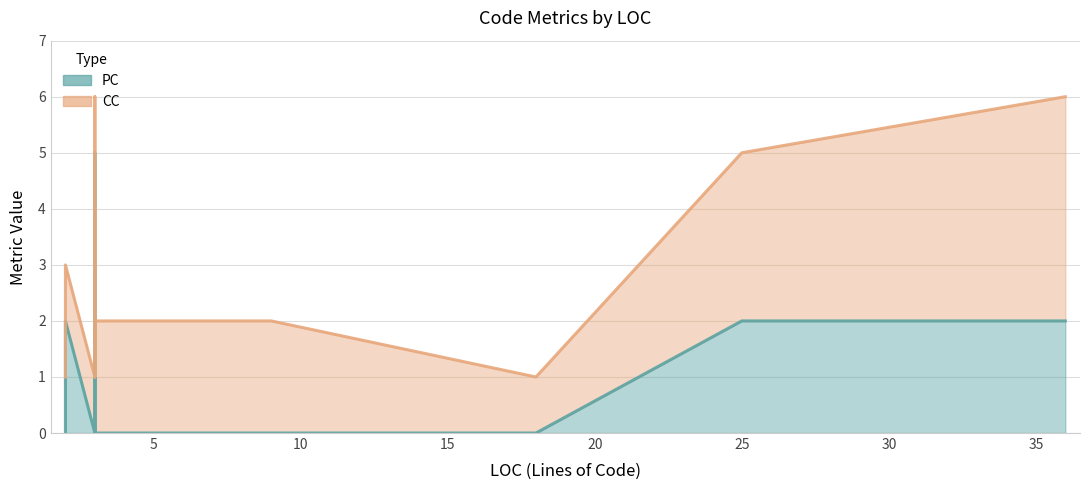

True or false: CC has more than 2 points higher than both neighbors.

False